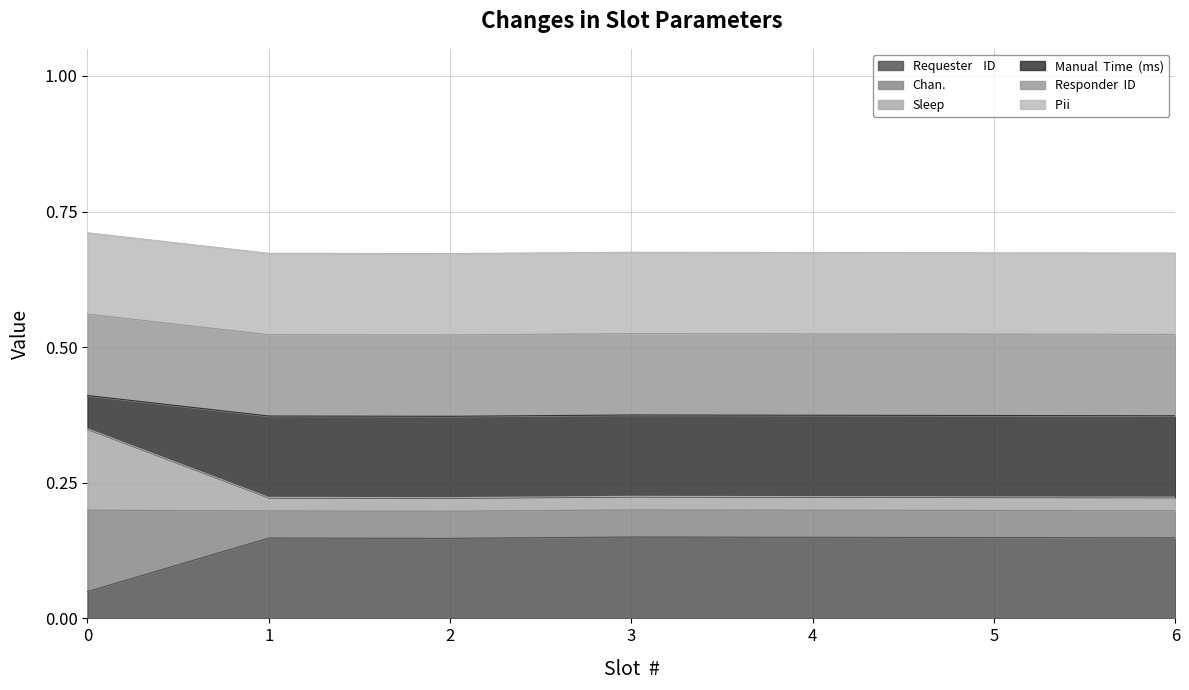

Does the chart display data point markers on the line(s)?

No